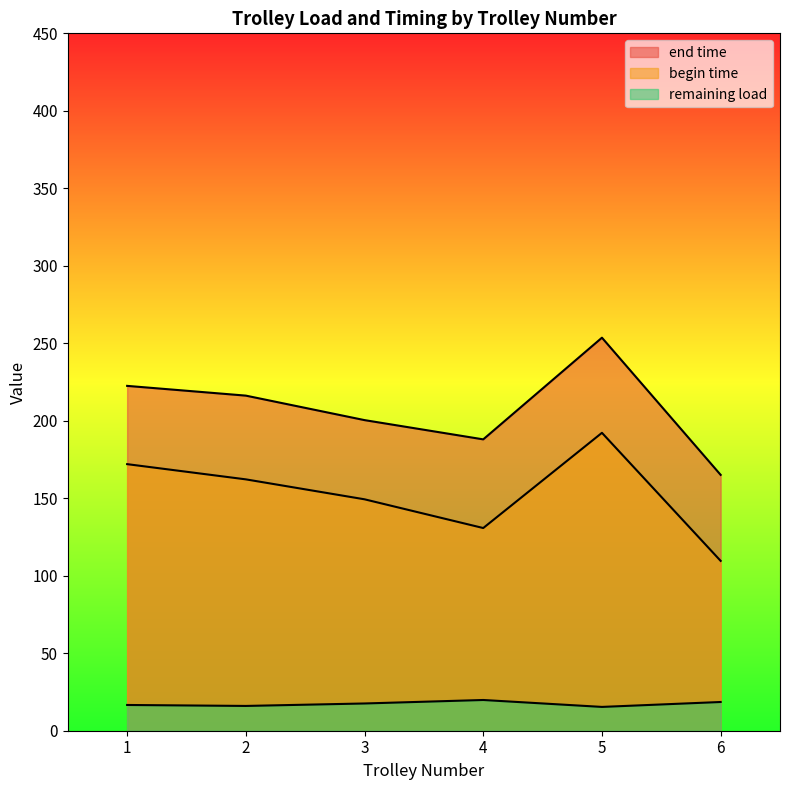

Which series has the largest total across all categories?

end time